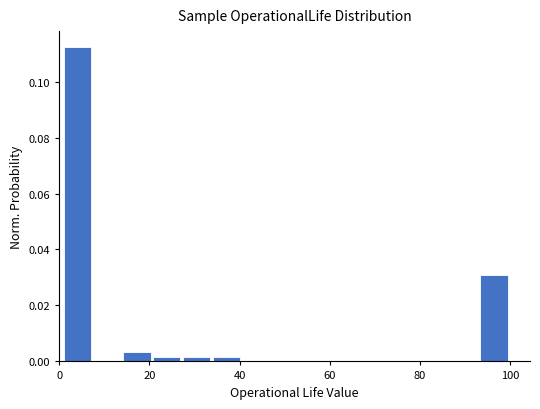

Read against the x-axis, roughly where is the centre of the tallest bar?

4